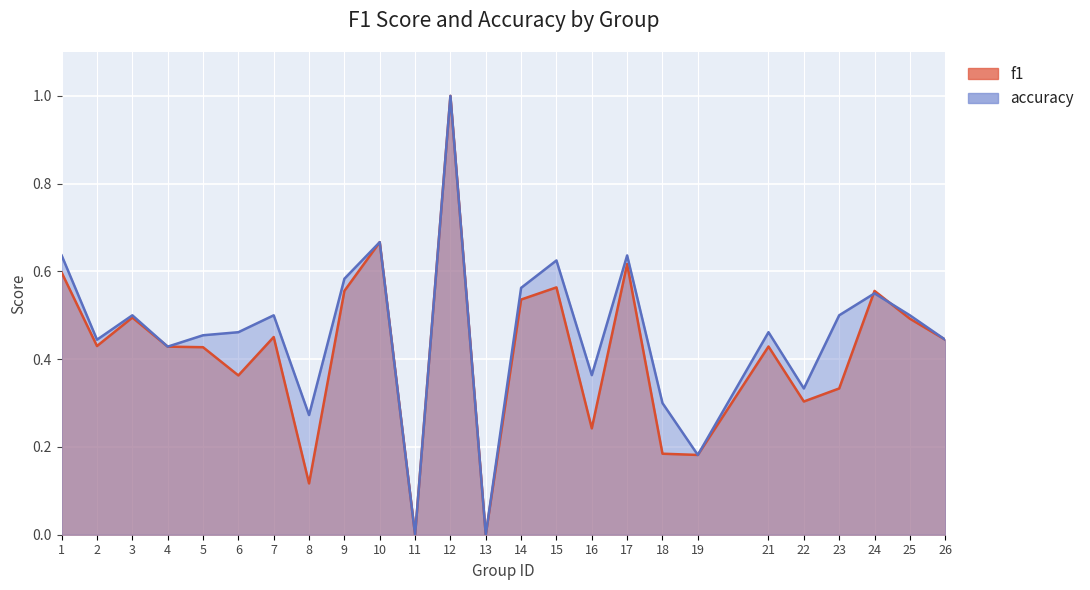

Which has a higher value, 10 or 2?

10